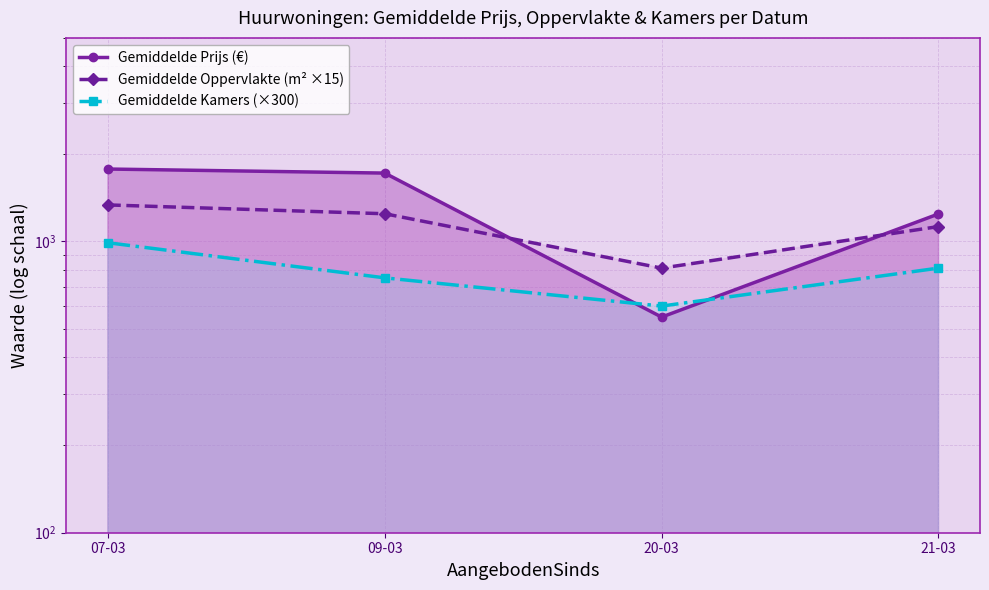

At how many categories does at least one series exceed 1228?

3